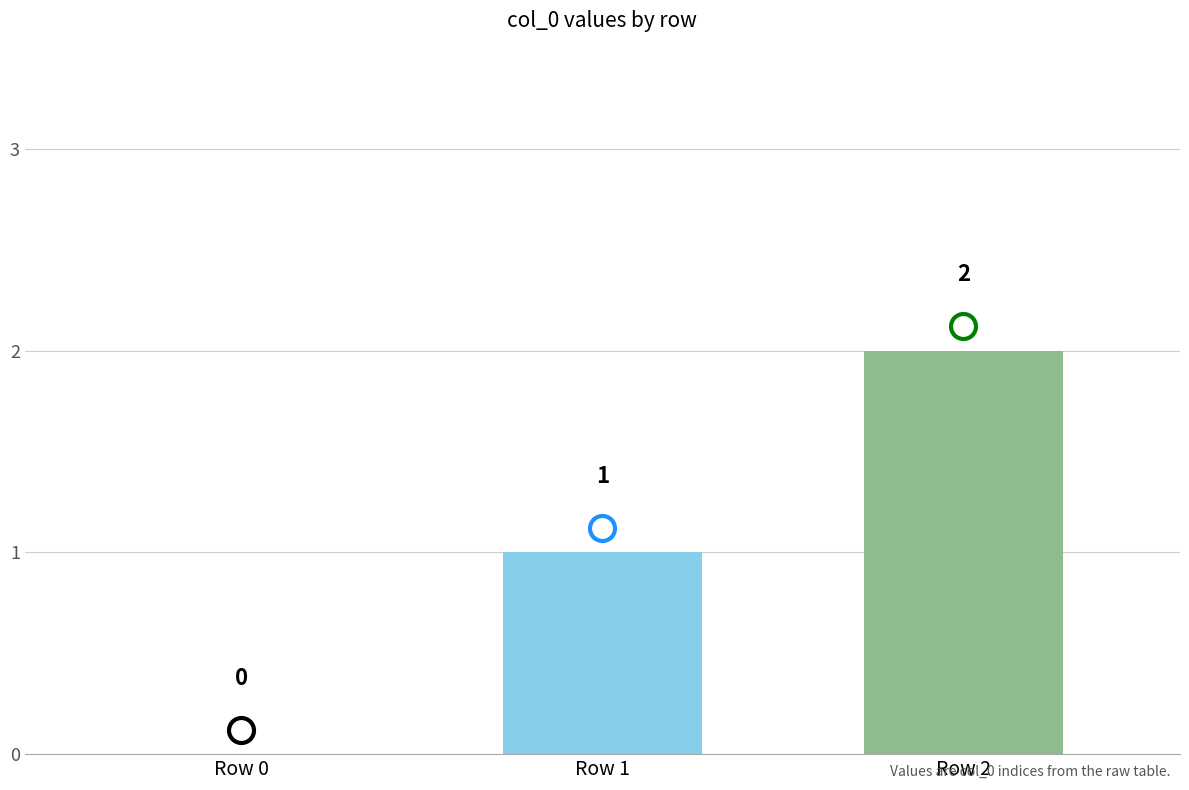

Are the bars grouped side by side (vs. stacked)?

No